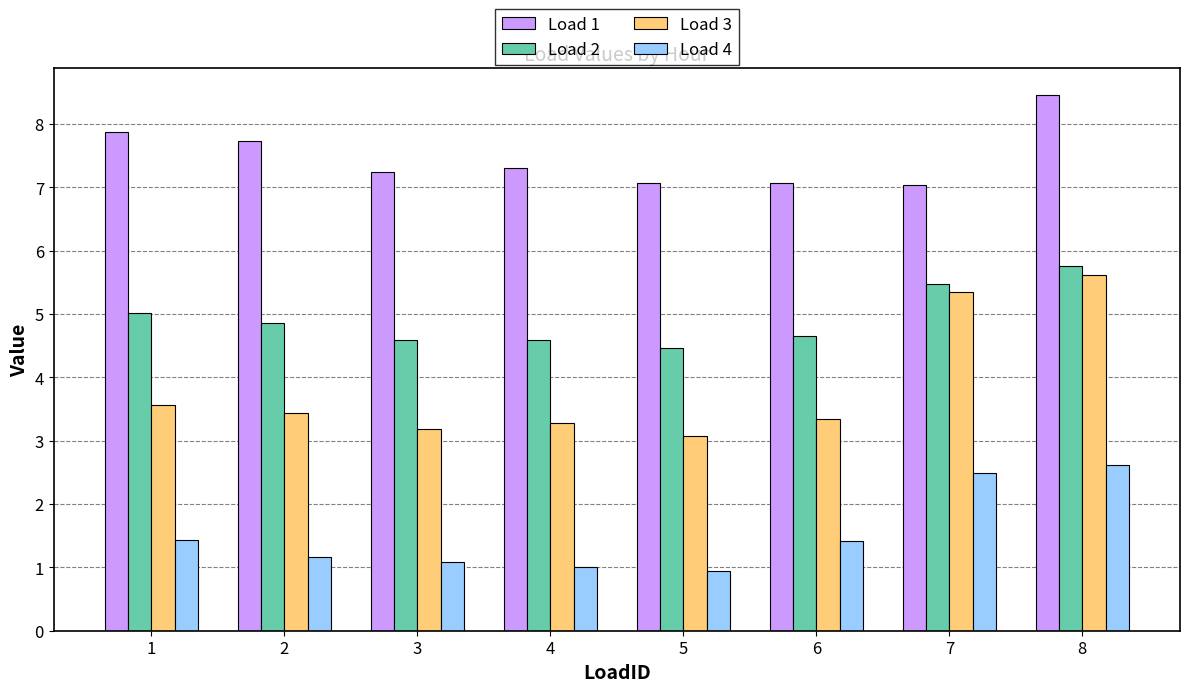

At 7, list the series in order from largest to smallest.

Load 1, Load 2, Load 3, Load 4